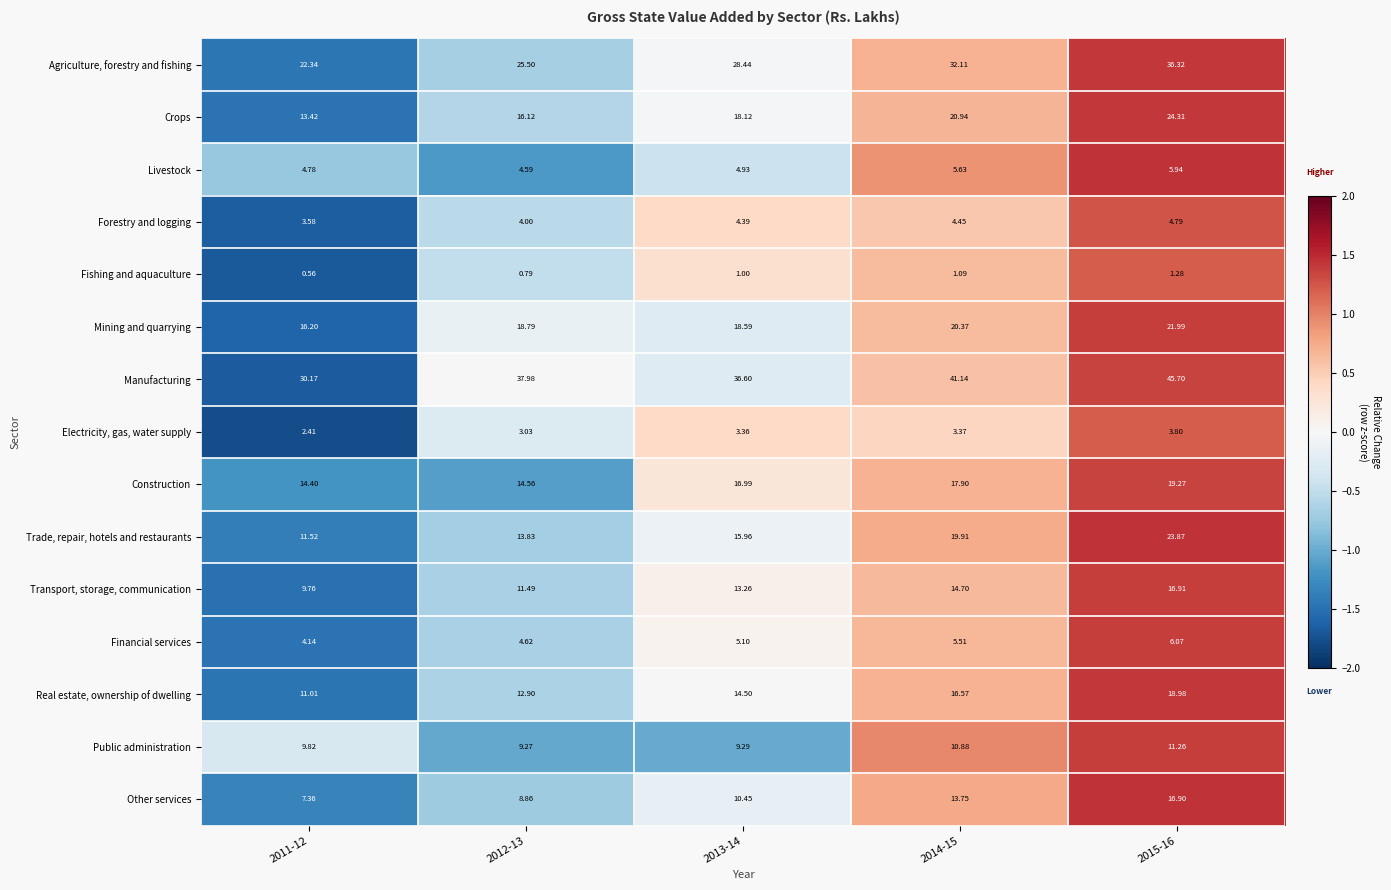

Which series has the widest spread of values?

Manufacturing